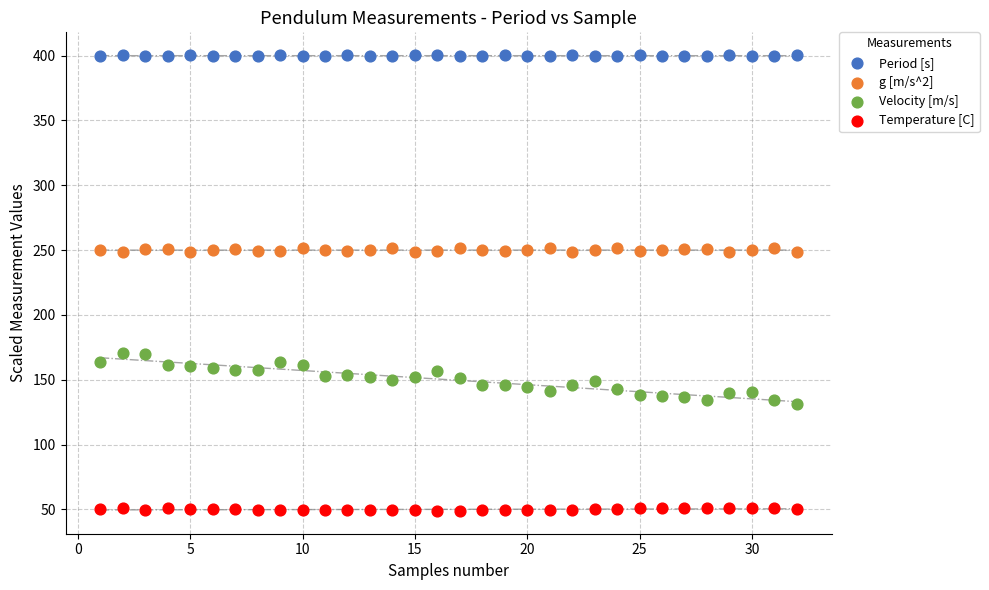

Which series has the largest Y range (max minus min)?

Velocity [m/s]